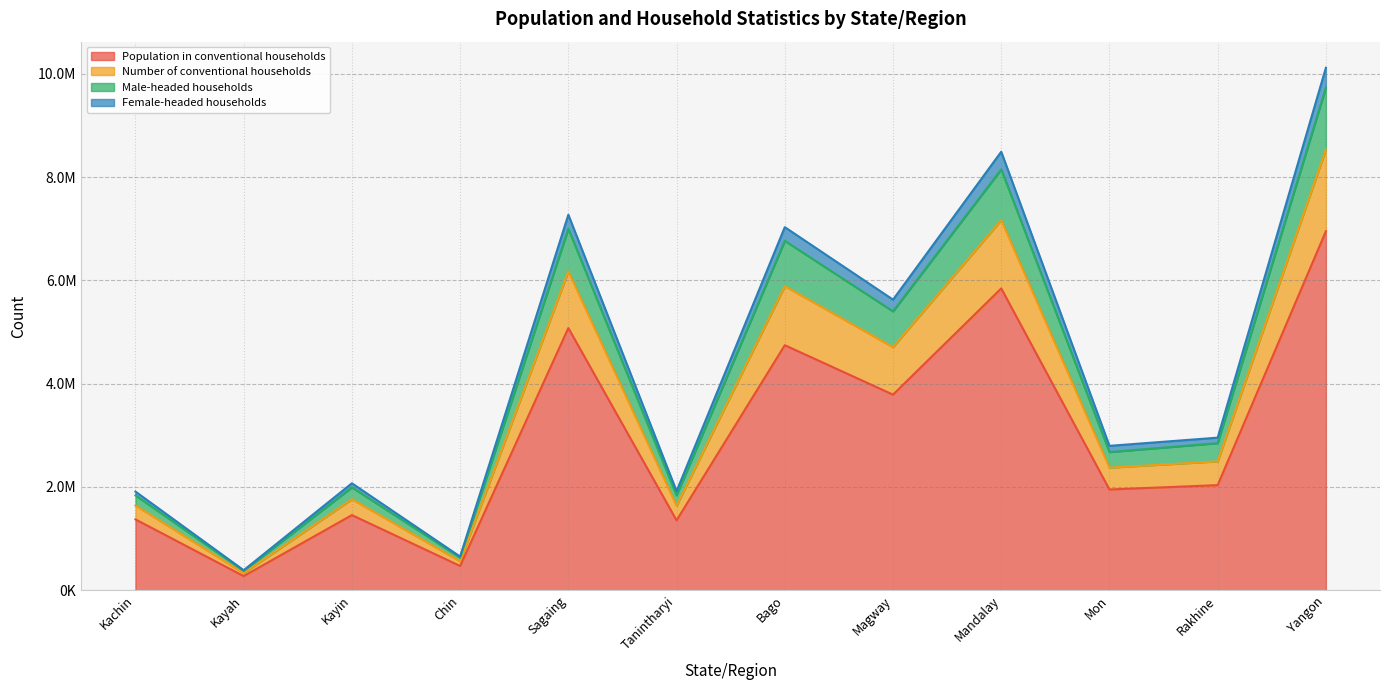

Does the chart have visible grid lines?

Yes